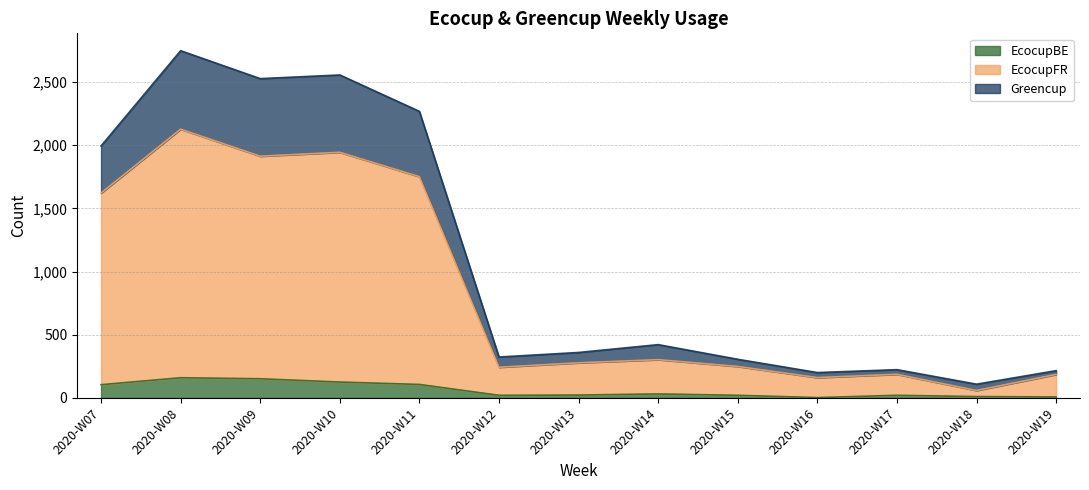

At which category is the sum across all series the highest?

2020-W08